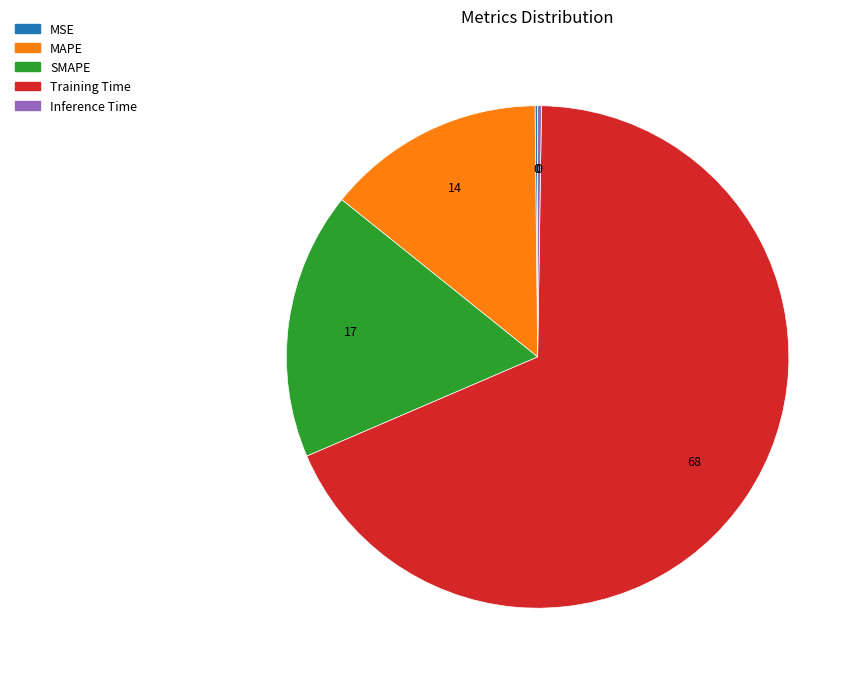

Which has a higher value, SMAPE or MAPE?

SMAPE